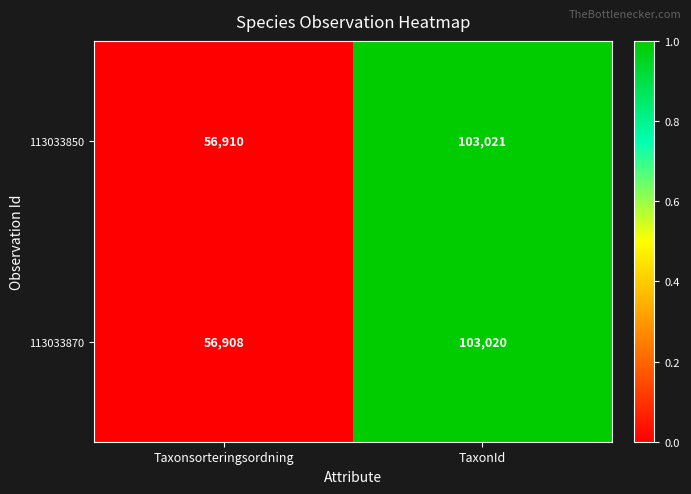

At which label is 113033870 closest to 79964?

Taxonsorteringsordning